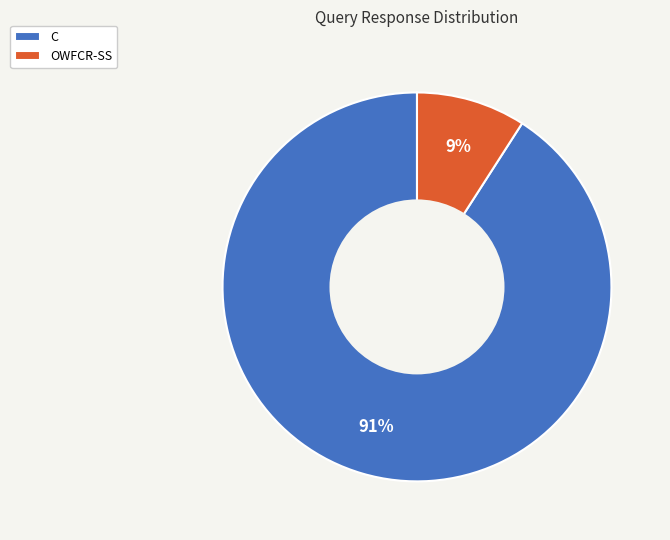

Combined, do OWFCR-SS and C account for over 50%?

Yes